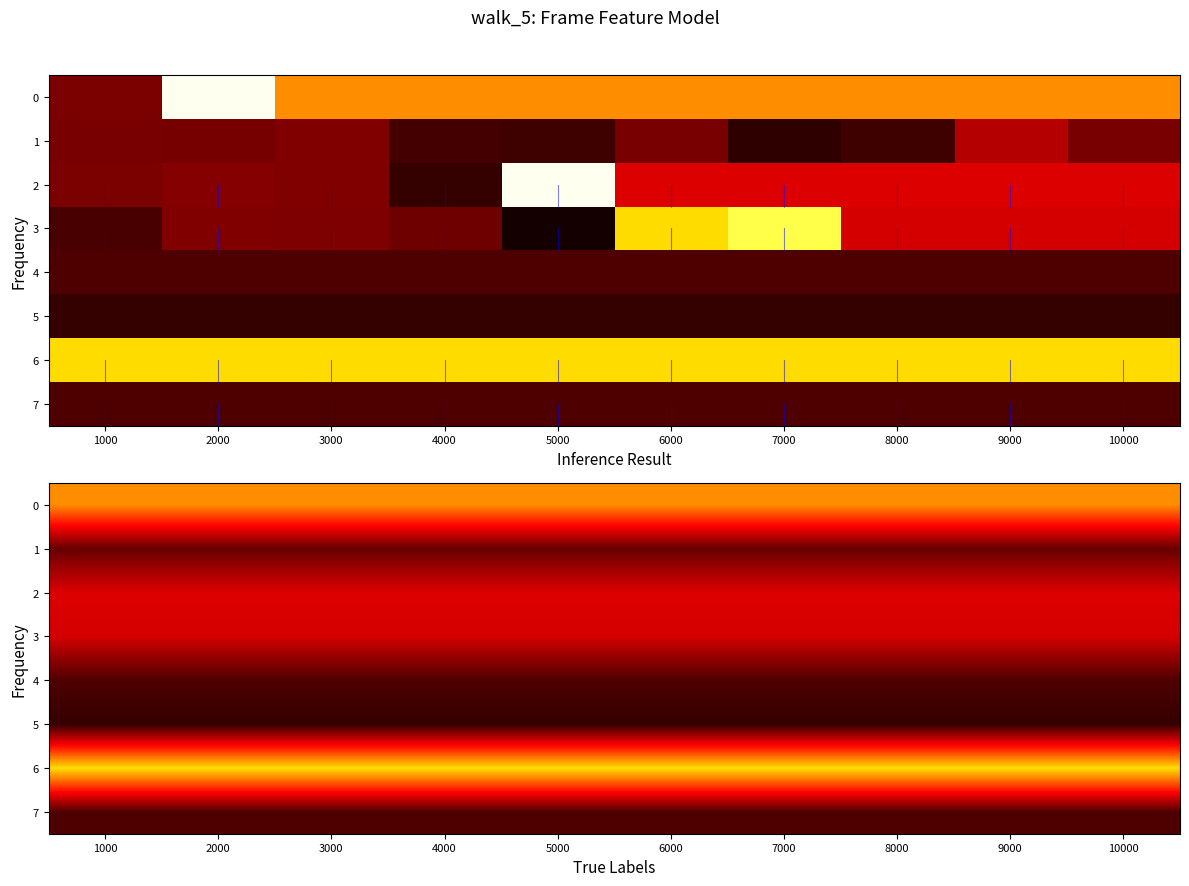

How many categories are shown in the chart?

10